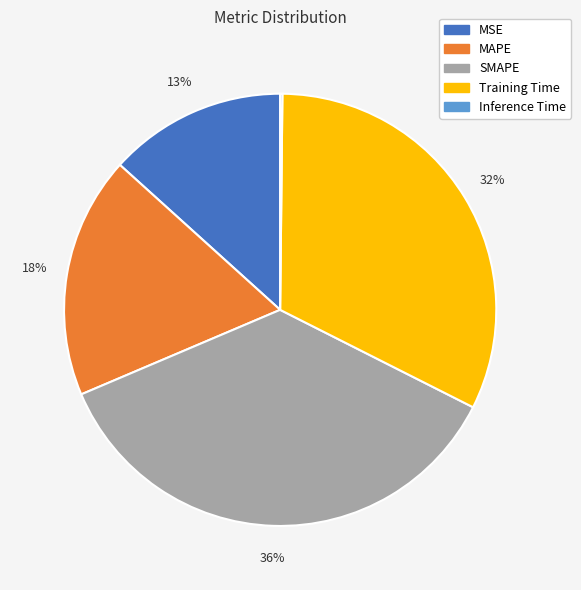

Which category has the biggest portion of the pie?

SMAPE